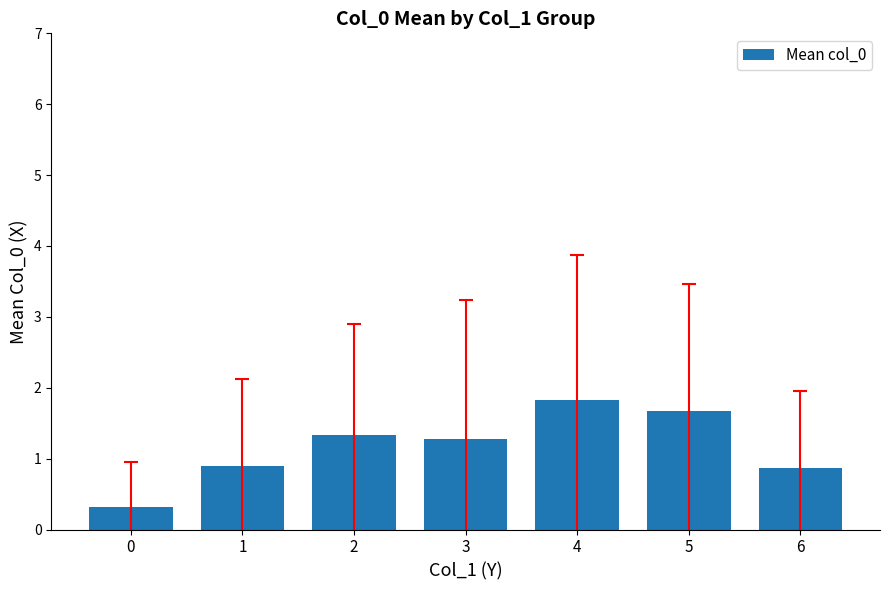

What is the approximate value at 0?

0.3